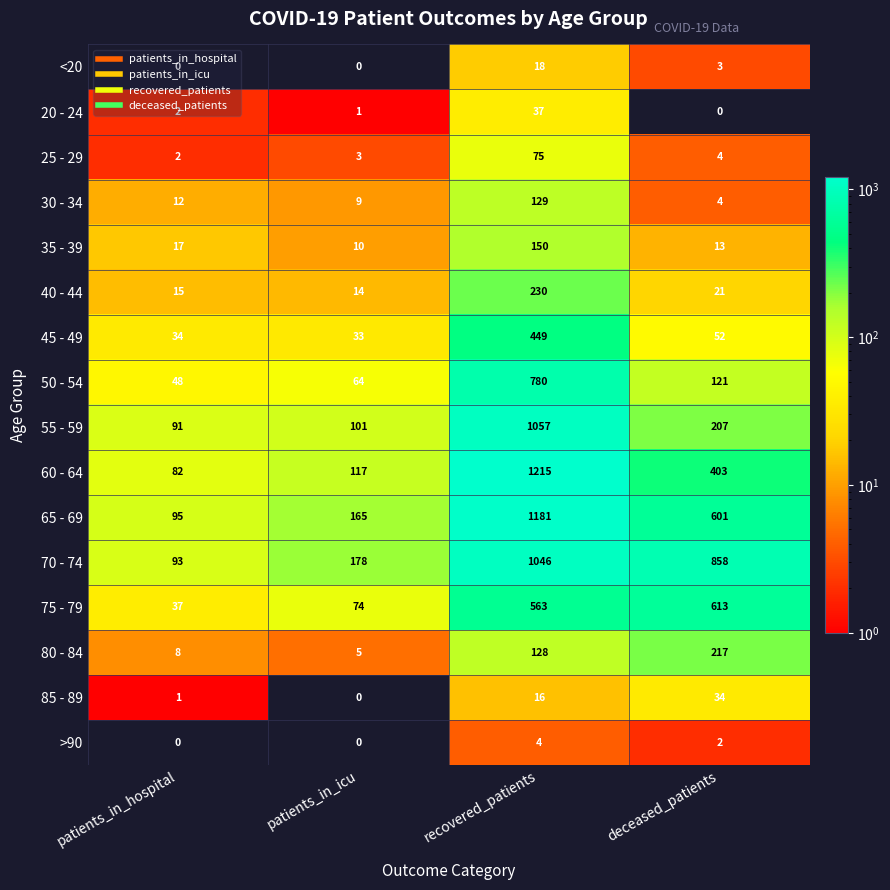

What value does the 70 - 74 series have at recovered_patients?

1046